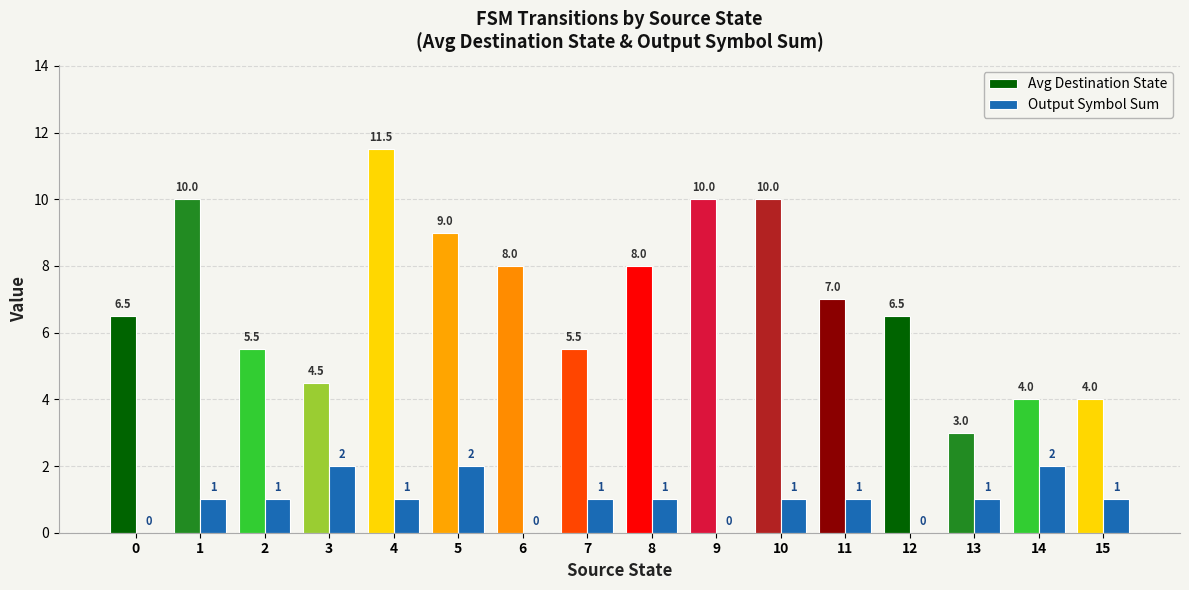

How many groups of bars are there?

16